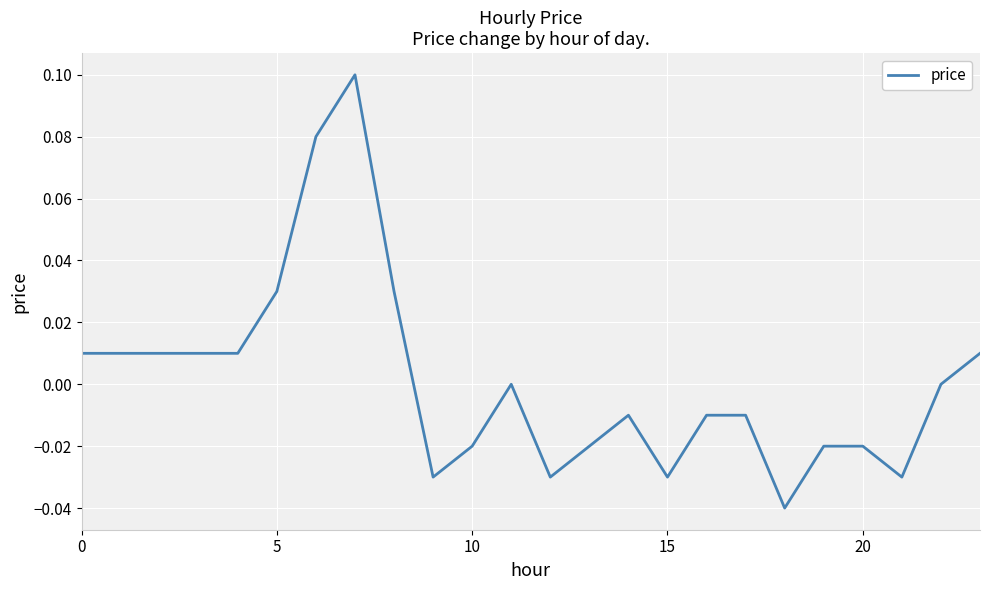

At which category does the data reach its first local valley?

9